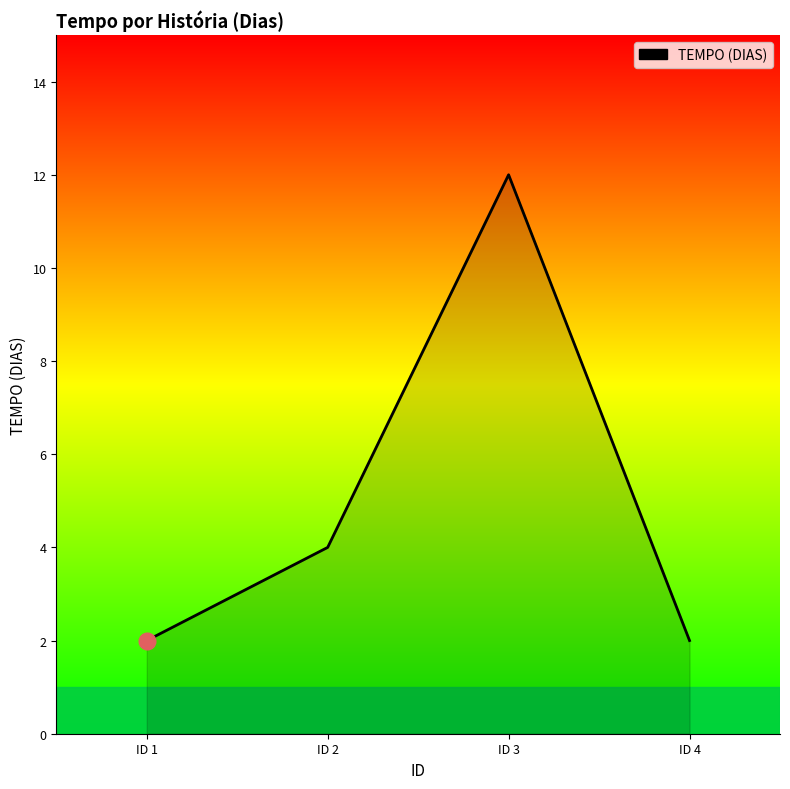

Is it true that the value at ID 1 is 3?

False